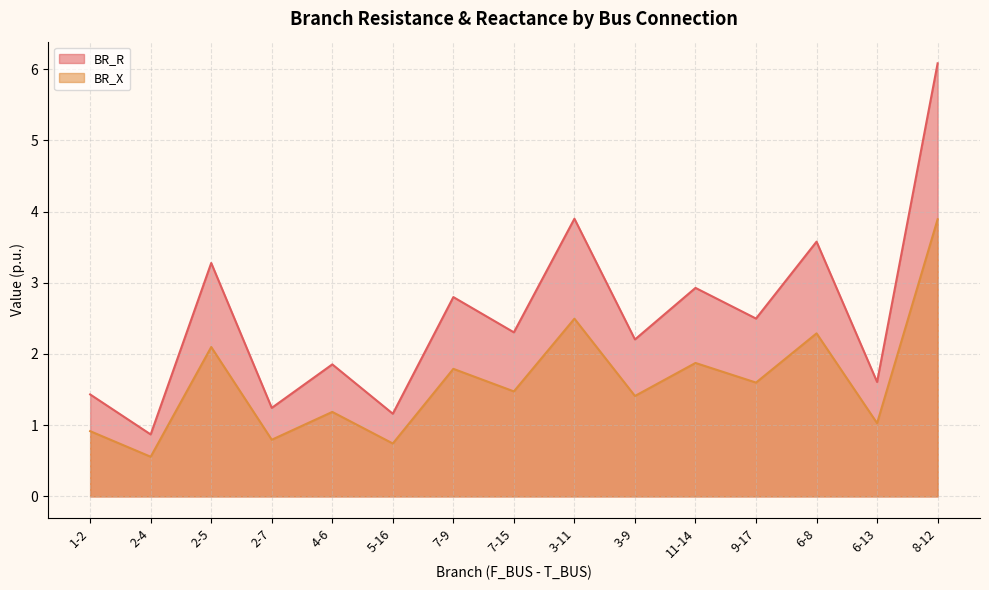

At which category does the chart reach its peak across all series?

8-12